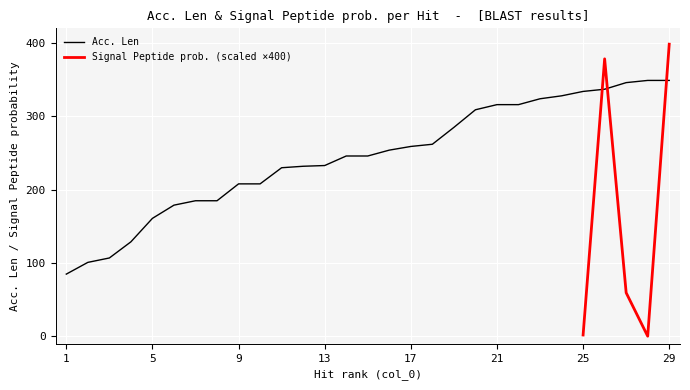

Reading left to right, extract all data points from this chart.

1=85	2=101	3=107	4=129	5=161	6=179	7=185	8=185	9=208	10=208	11=230	12=232	13=233	14=246	15=246	16=254	17=259	18=262	19=285	20=309	21=316	22=316	23=324	24=328	25=334	26=337	27=346	28=349	29=349